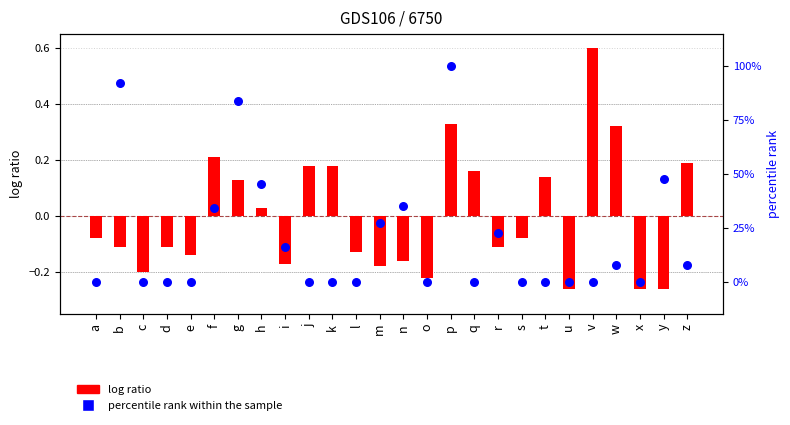

At which category is the sum across all series the highest?

p